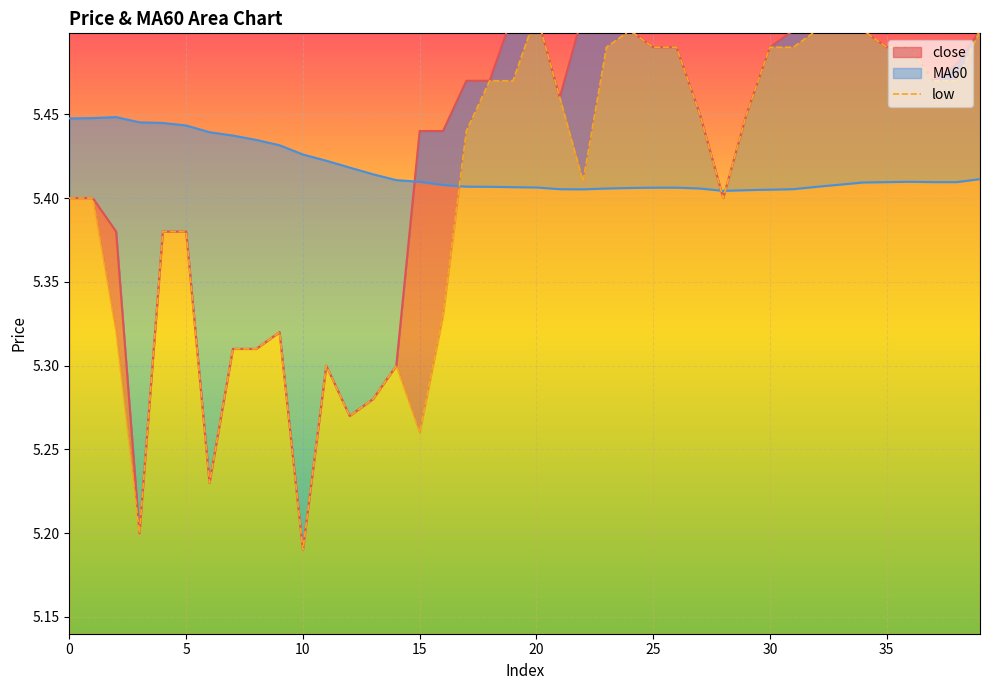

Reading left to right, extract all data points from this chart.

close: 0=5.4	1=5.4	2=5.4	3=5.2	4=5.4	5=5.4	6=5.2	7=5.3	8=5.3	9=5.3	10=5.2	11=5.3	12=5.3	13=5.3	14=5.3	15=5.4	16=5.4	17=5.5	18=5.5	19=5.5	20=5.5	21=5.5	22=5.5	23=5.5	24=5.5	25=5.5	26=5.5	27=5.5	28=5.4	29=5.5	30=5.5	31=5.5	32=5.5	33=5.5	34=5.5	35=5.5	36=5.5	37=5.5	38=5.5	39=5.5
MA60: 0=5.4	1=5.4	2=5.4	3=5.4	4=5.4	5=5.4	6=5.4	7=5.4	8=5.4	9=5.4	10=5.4	11=5.4	12=5.4	13=5.4	14=5.4	15=5.4	16=5.4	17=5.4	18=5.4	19=5.4	20=5.4	21=5.4	22=5.4	23=5.4	24=5.4	25=5.4	26=5.4	27=5.4	28=5.4	29=5.4	30=5.4	31=5.4	32=5.4	33=5.4	34=5.4	35=5.4	36=5.4	37=5.4	38=5.4	39=5.4
low: 0=5.4	1=5.4	2=5.3	3=5.2	4=5.4	5=5.4	6=5.2	7=5.3	8=5.3	9=5.3	10=5.2	11=5.3	12=5.3	13=5.3	14=5.3	15=5.3	16=5.3	17=5.4	18=5.5	19=5.5	20=5.5	21=5.5	22=5.4	23=5.5	24=5.5	25=5.5	26=5.5	27=5.5	28=5.4	29=5.5	30=5.5	31=5.5	32=5.5	33=5.5	34=5.5	35=5.5	36=5.5	37=5.5	38=5.5	39=5.5